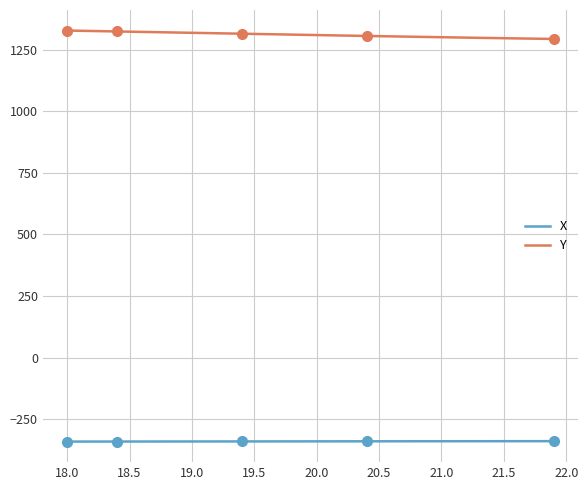

True or false: Y has more than 1 interior local peaks.

False